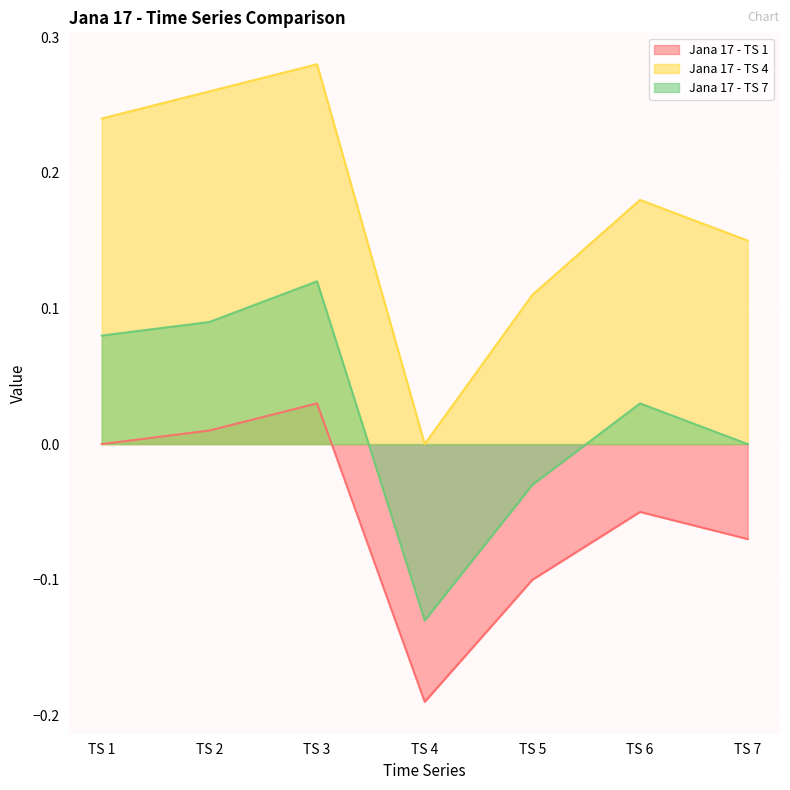

How many lines are shown in the chart?

3